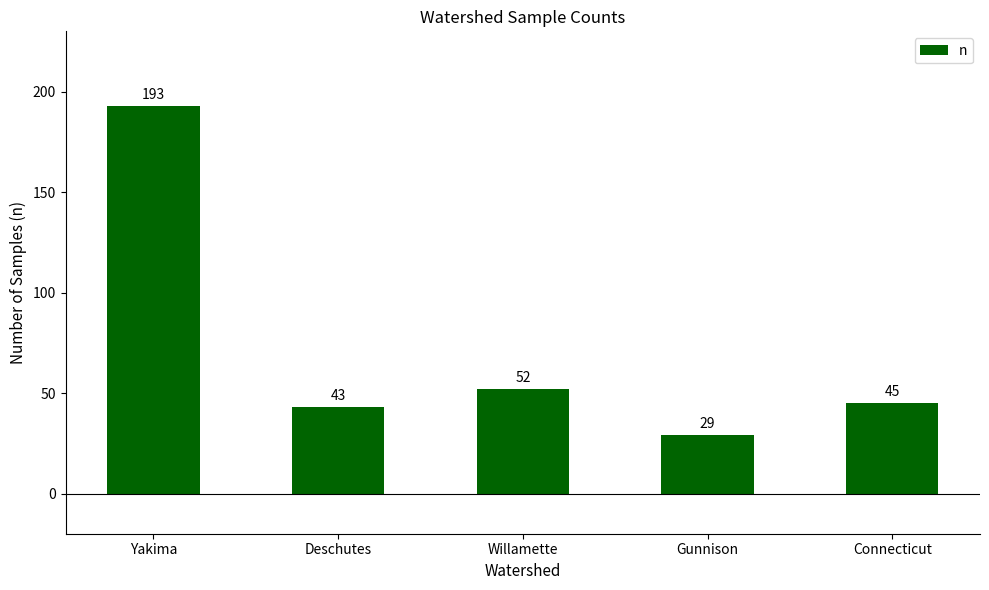

What value does the data have at Gunnison, to the nearest 5?

30